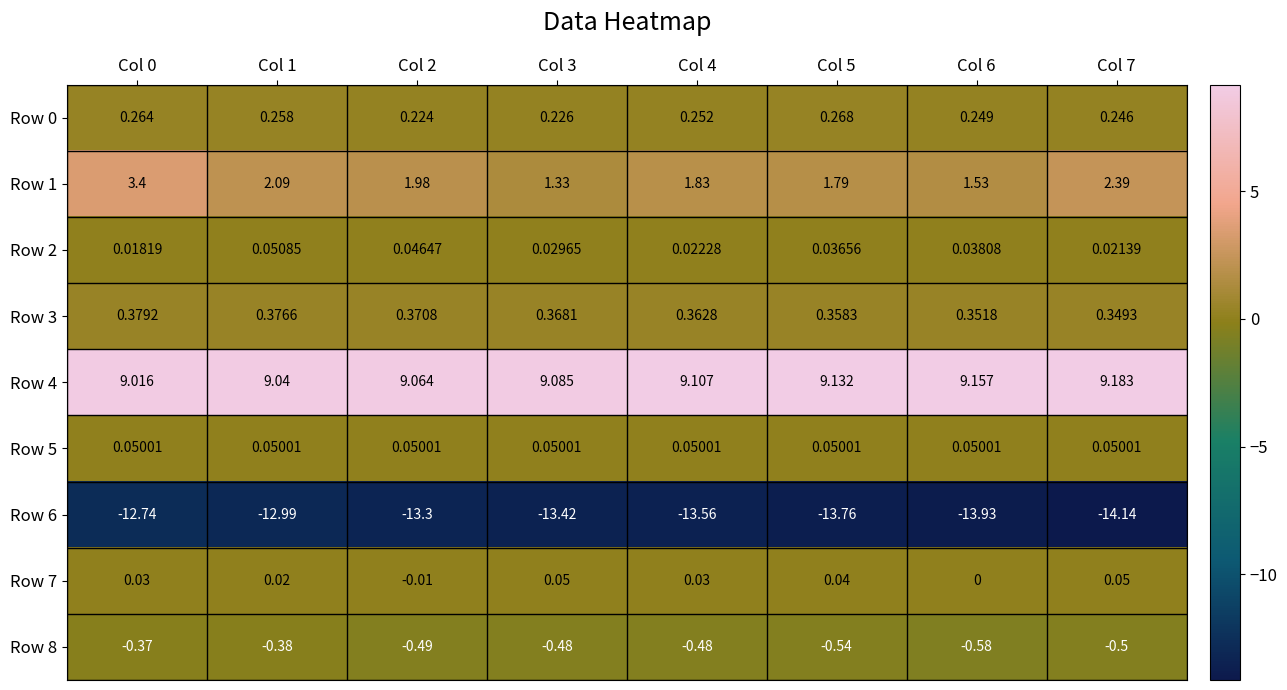

Is the value of Row 4 at Col 5 greater than the value of Row 5 at Col 0?

Yes